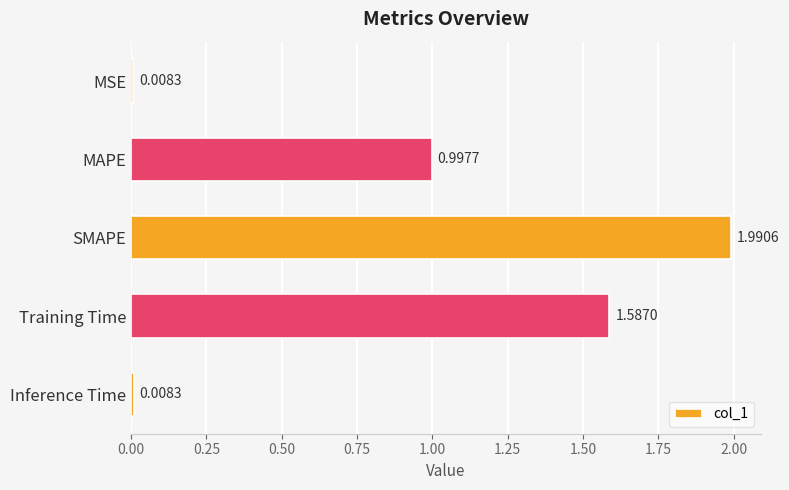

Are the bars grouped side by side (vs. stacked)?

No